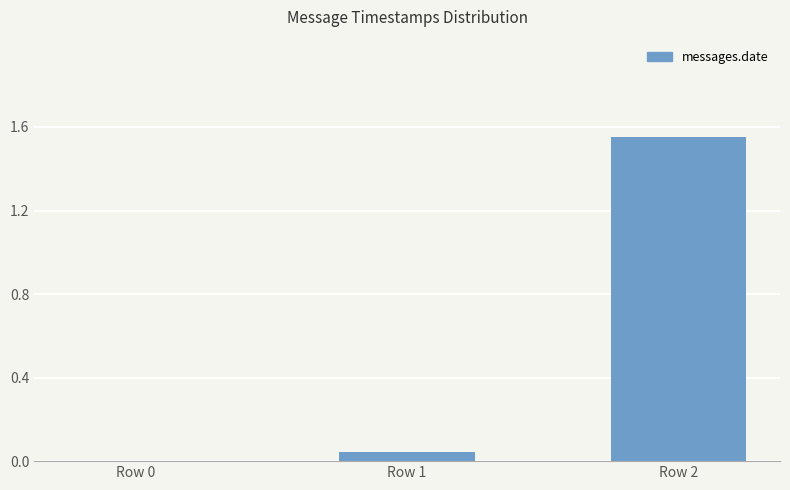

Are the bars horizontal?

No